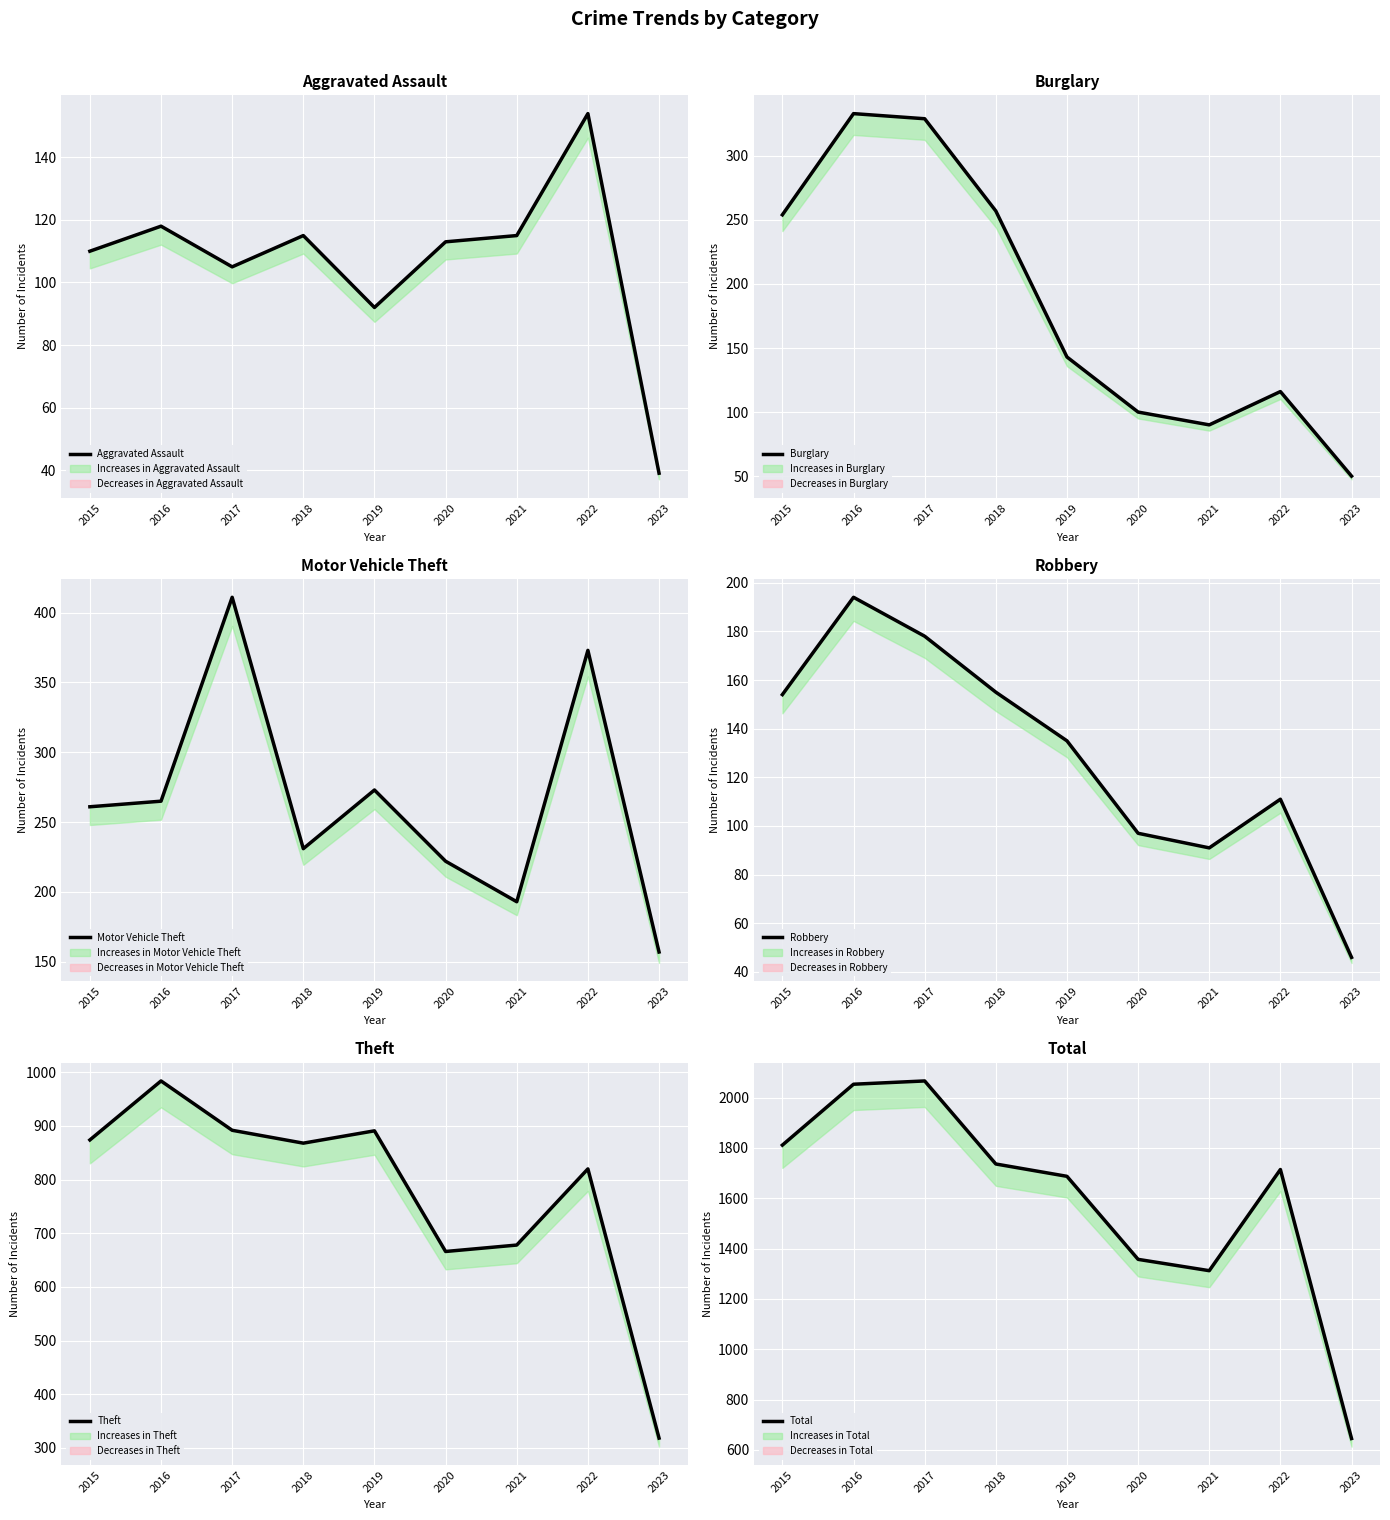

Where is Robbery nearest to the value 120?

2022